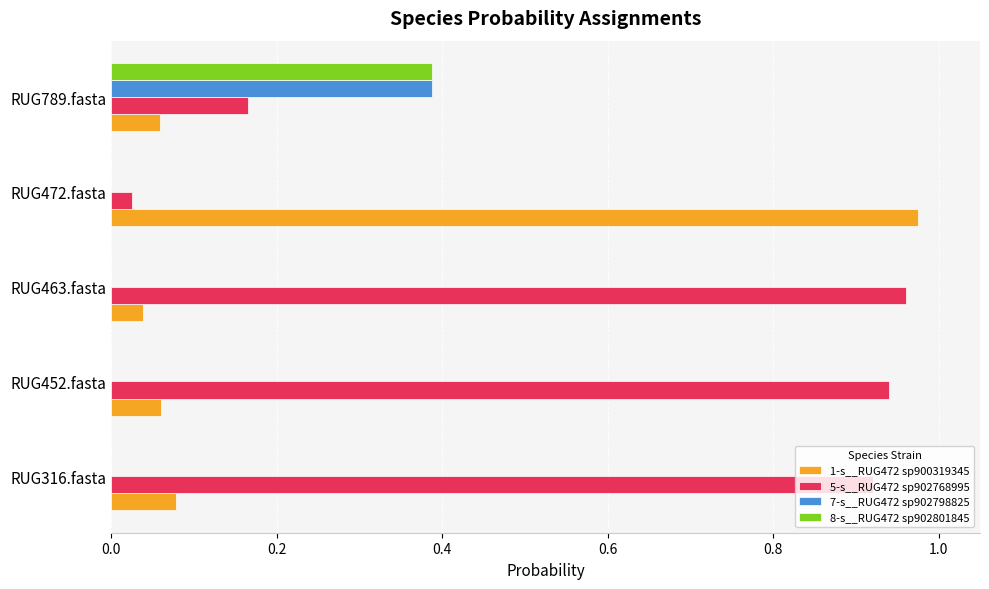

Is it true that 5-s__RUG472 sp902768995 equals 0.0 at RUG472.fasta?

True